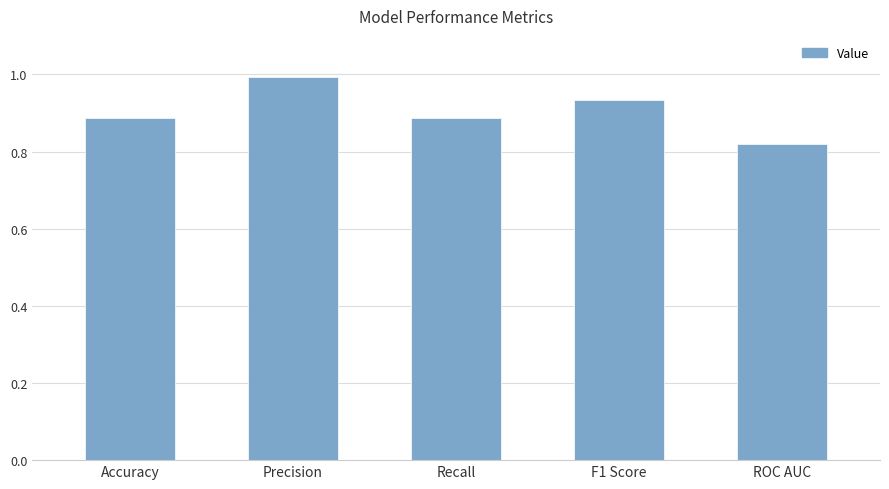

True or false: the data shows 0.4 at Recall.

False